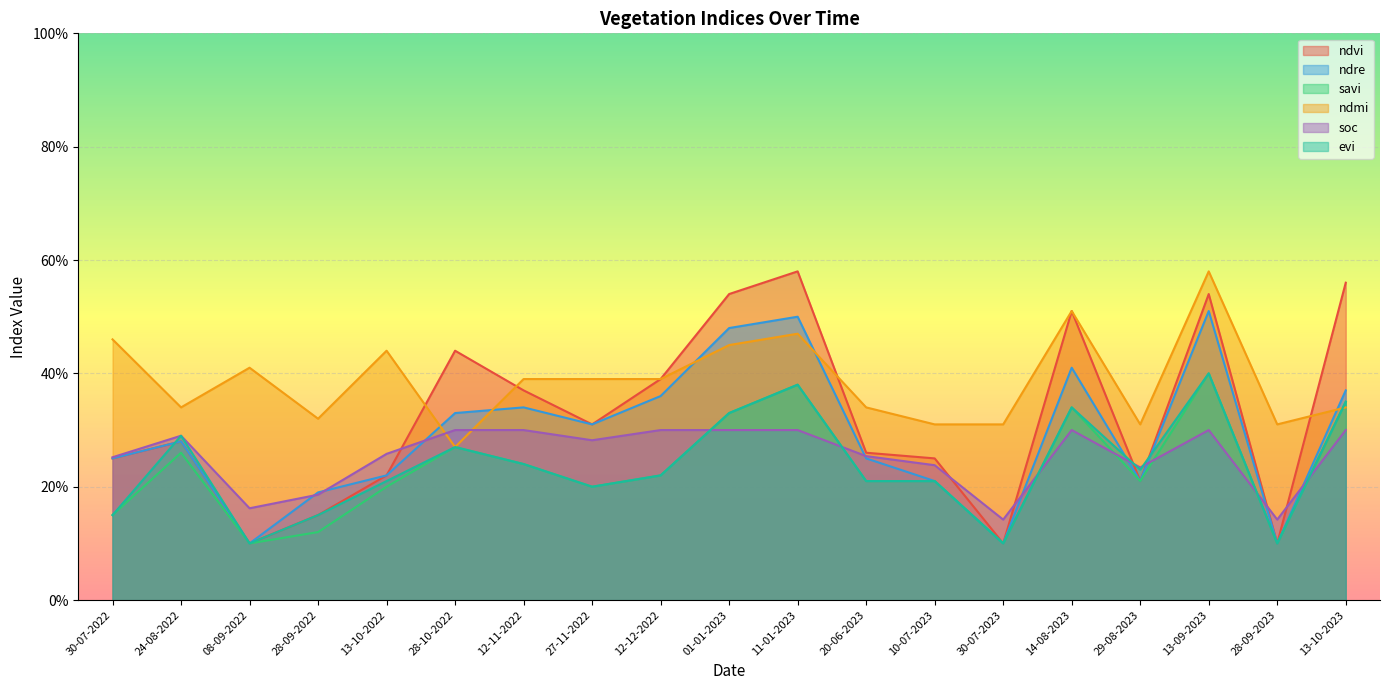

At which category does ndvi reach its first local peak?

24-08-2022